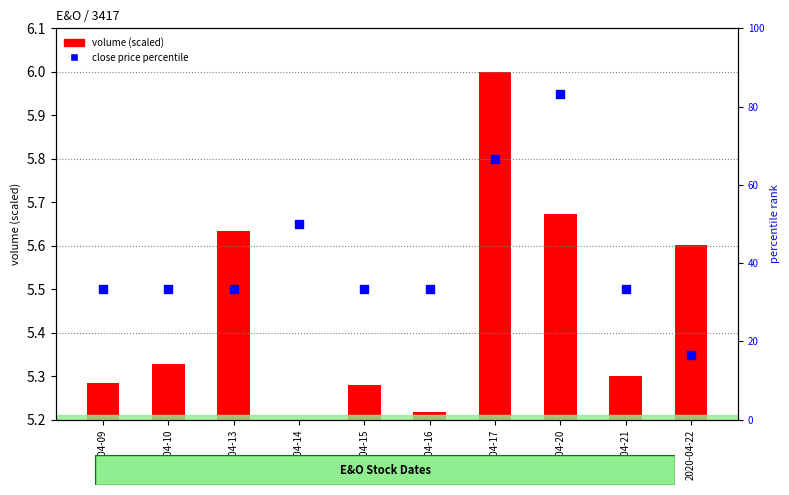

Which series has the largest Y range (max minus min)?

close price percentile